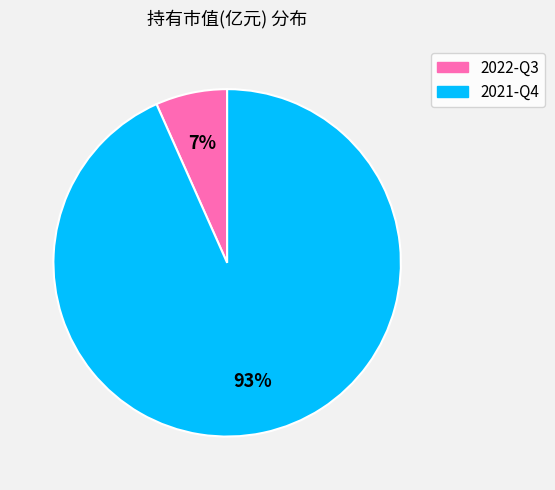

To the nearest percent, what is the average slice percentage?

50%